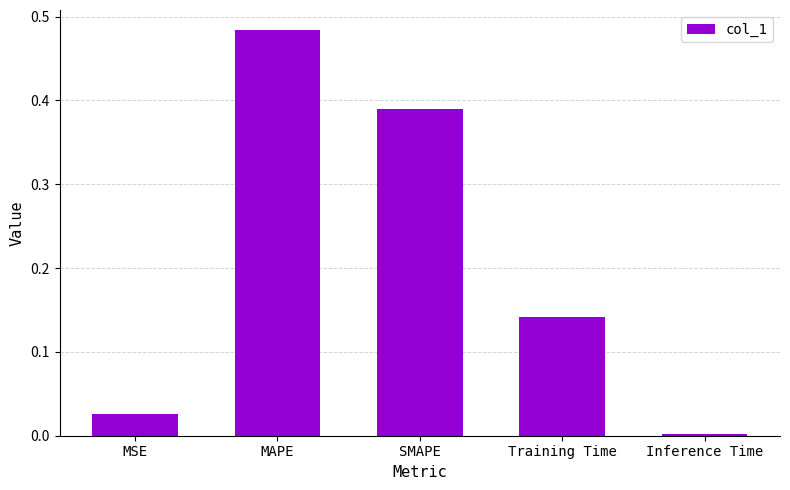

At which label is the value closest to 0?

Inference Time